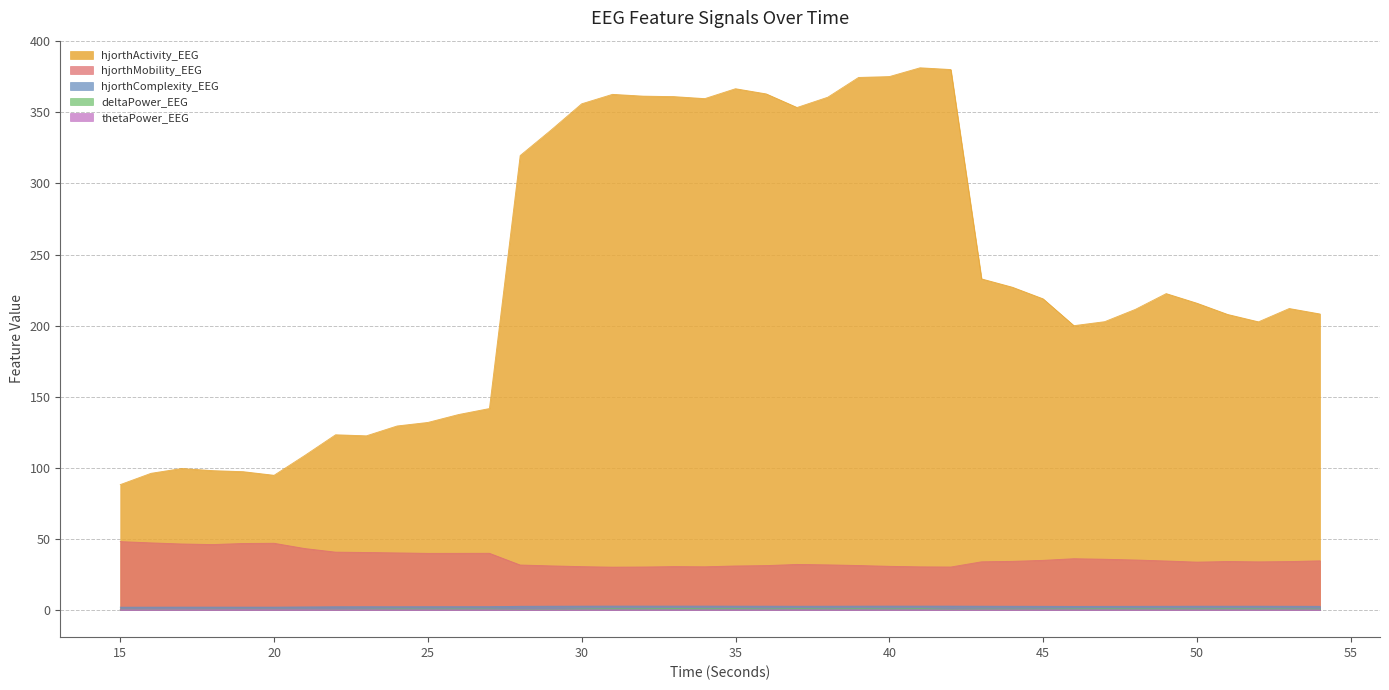

Between 29 and 38, which series saw the biggest shift?

hjorthActivity_EEG